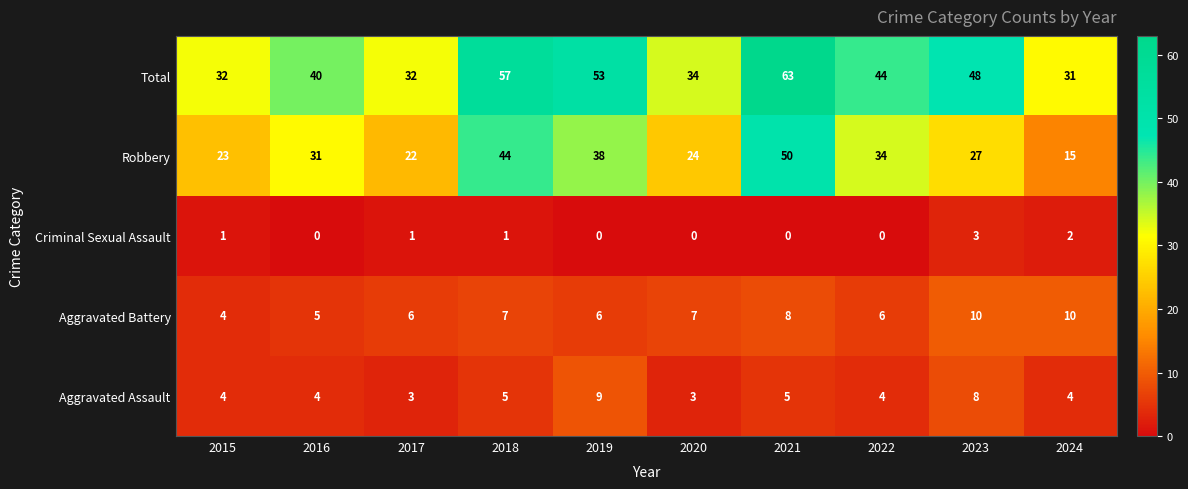

Is it true that Robbery equals 73 at 2021?

False